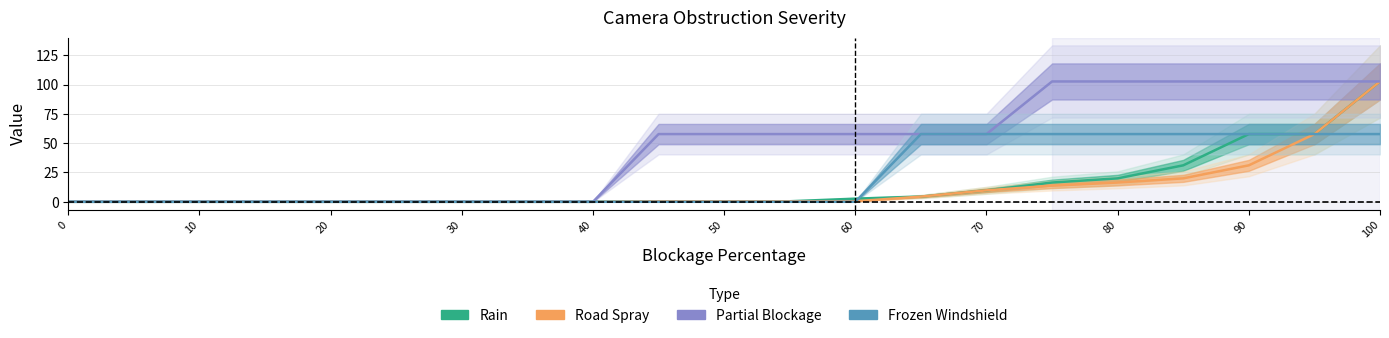

True or false: Road Spray has more than 0 interior local peaks.

False